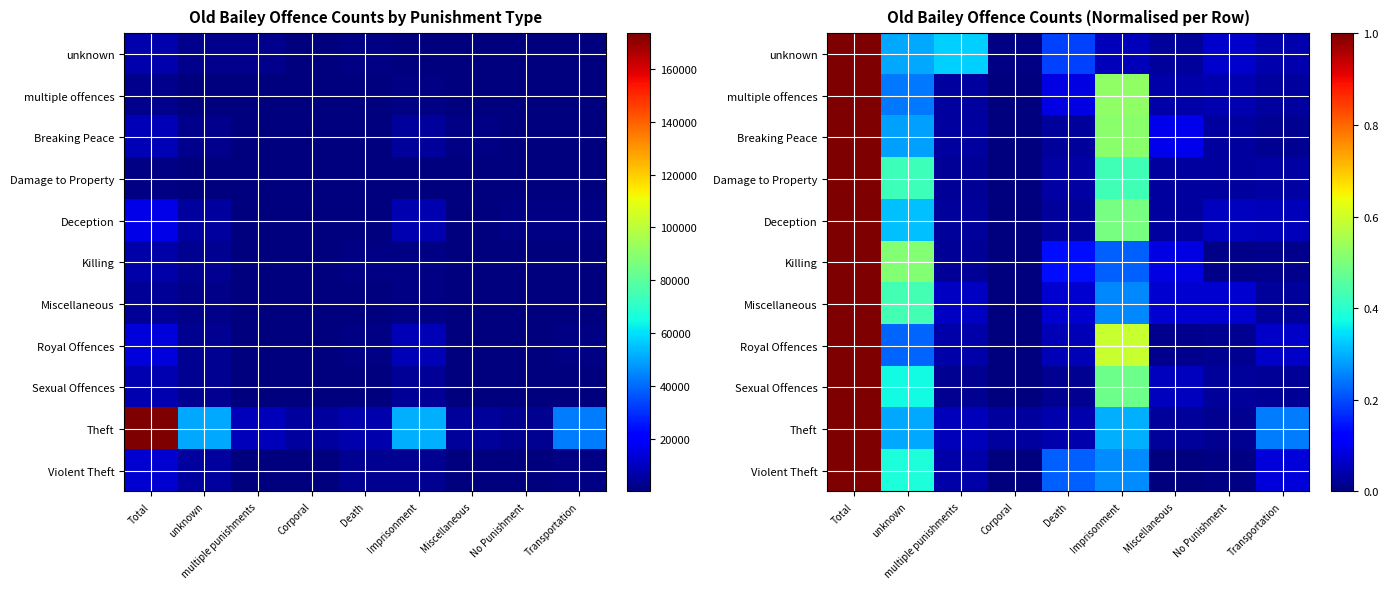

Is it true that Damage to Property equals 0.0 at Miscellaneous?

False